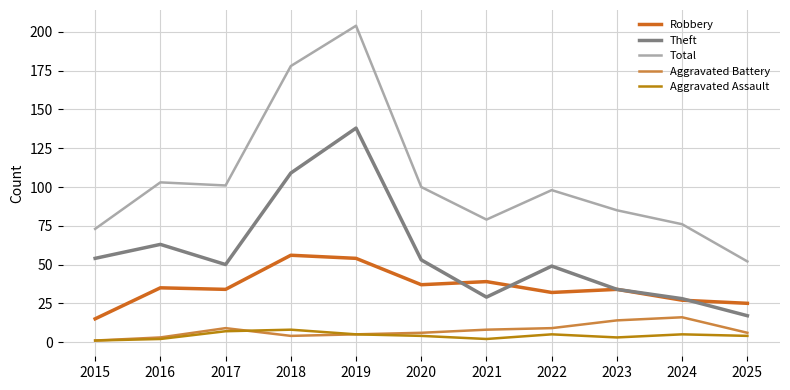

Is this an area chart (filled region under the line)?

No